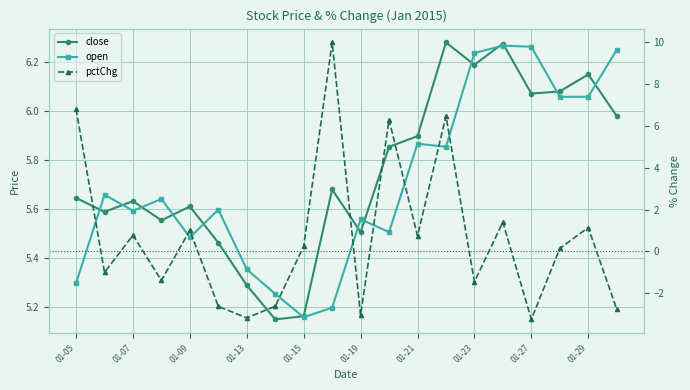

True or false: pctChg has more than 0 points higher than both neighbors.

True